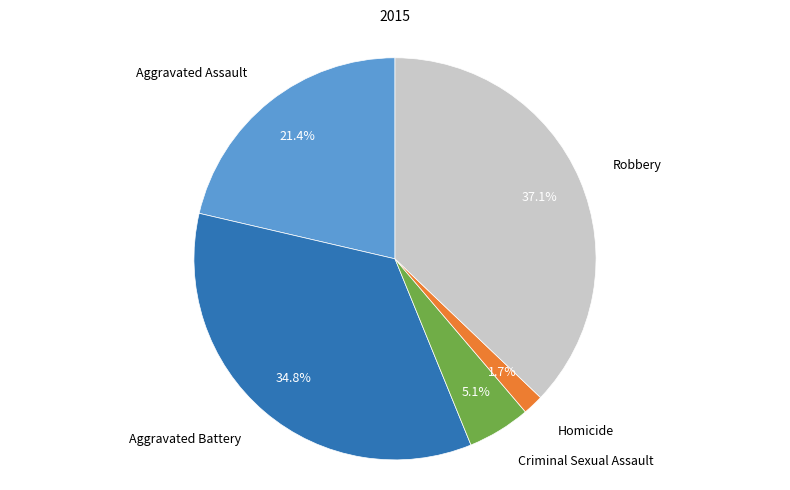

Count the number of slices in the pie.

5